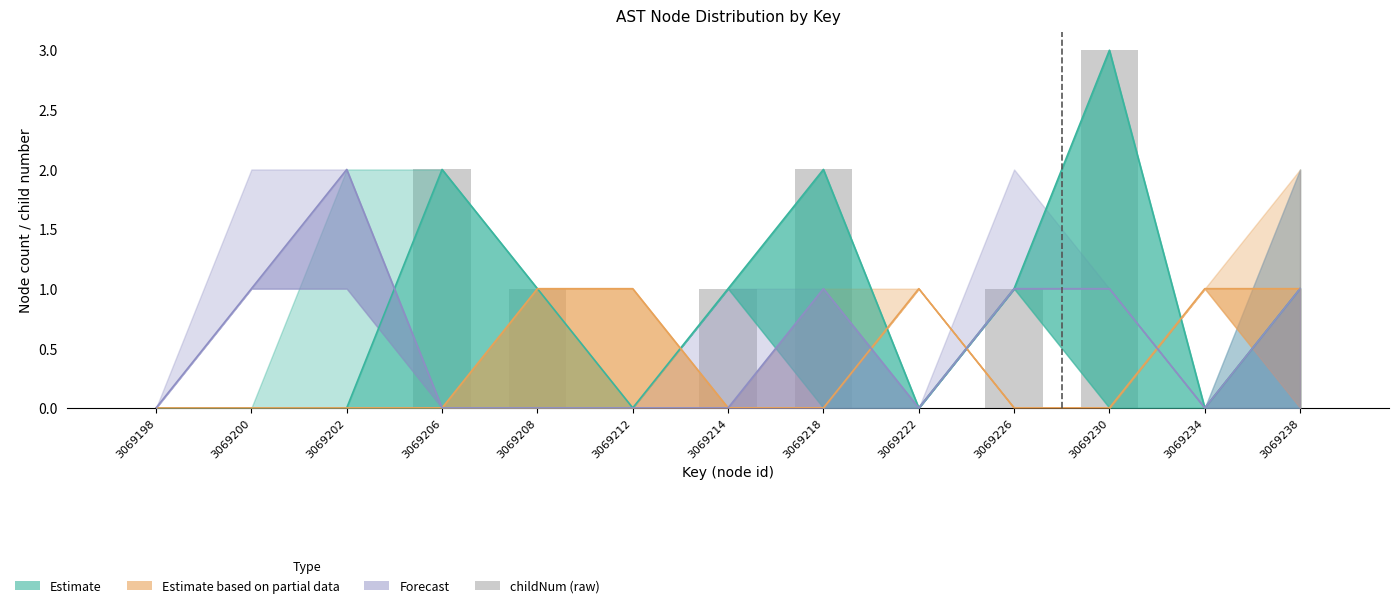

The chart shows a value of 3 at 3069218. True or false?

False